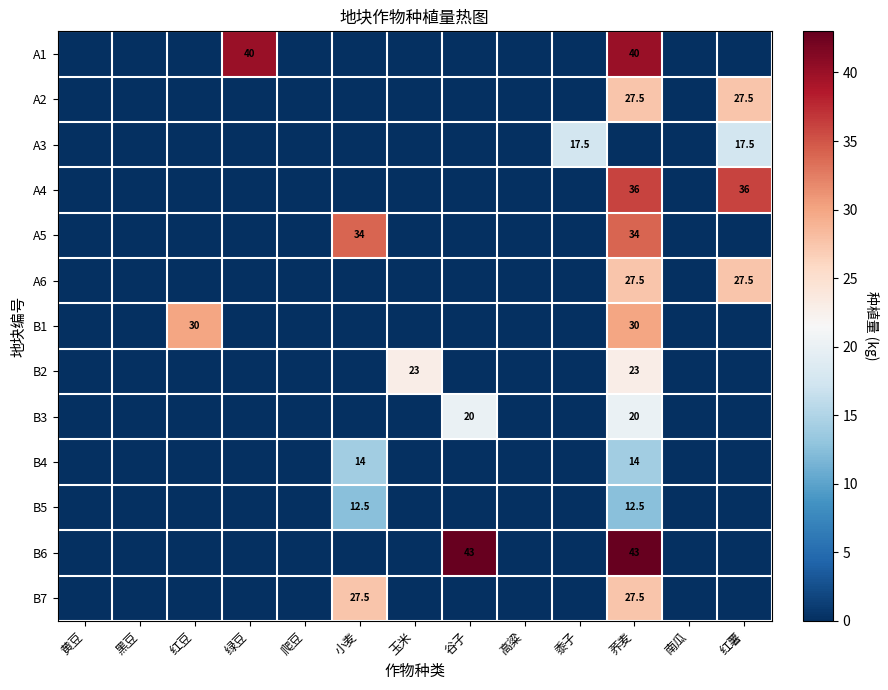

Which category has the lowest value across all series?

黄豆